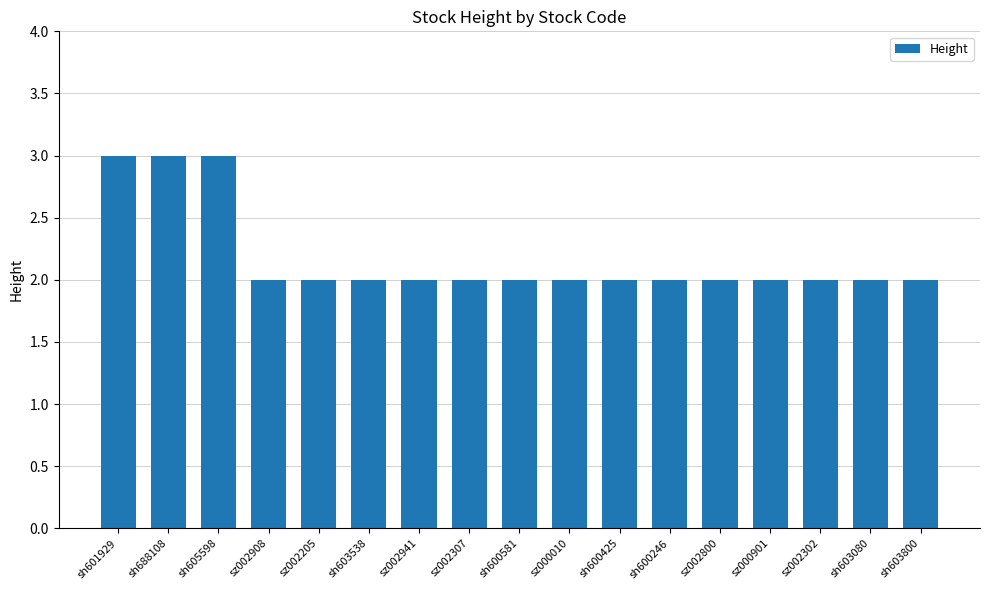

The value at sz002800 is 1. True or false?

False